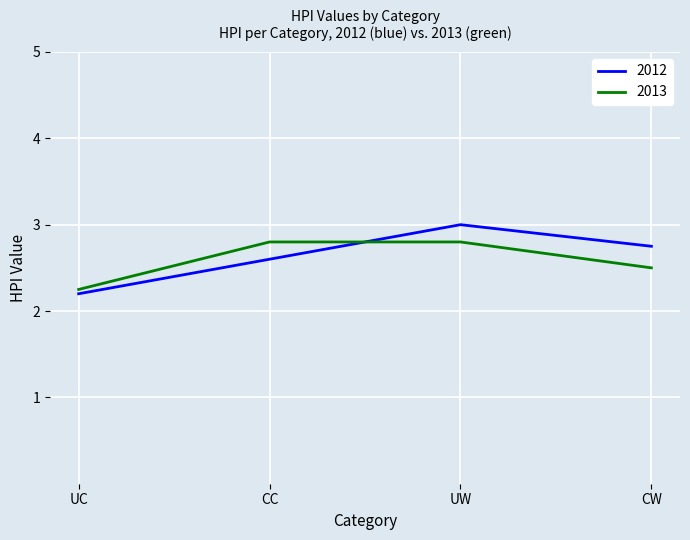

What is the approximate value of 2012 at UC?

2.2